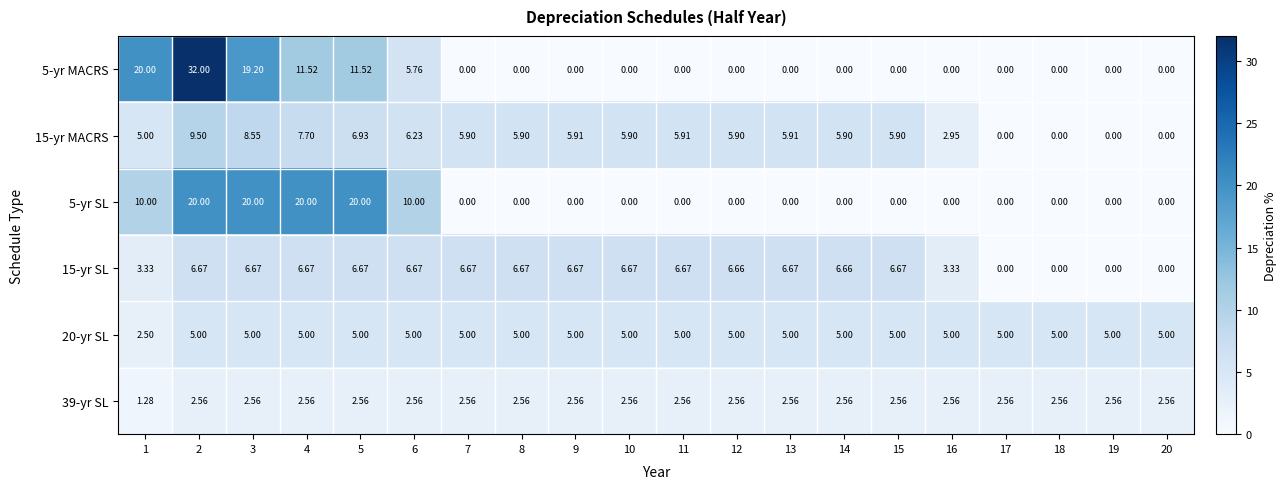

What is the spread (max minus min) of values at 19?

5.0